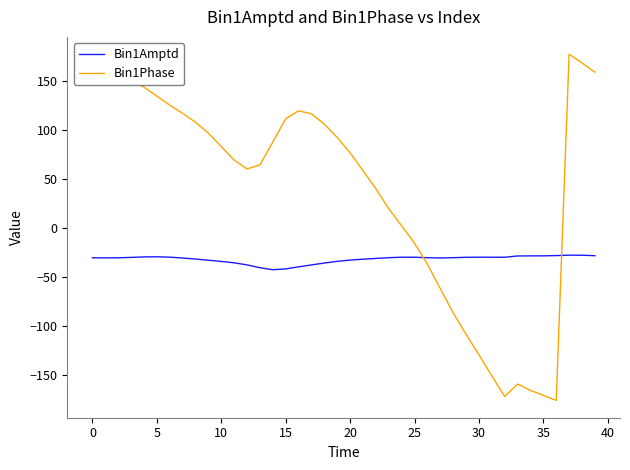

List the series in order of their peak value, highest first.

Bin1Phase, Bin1Amptd